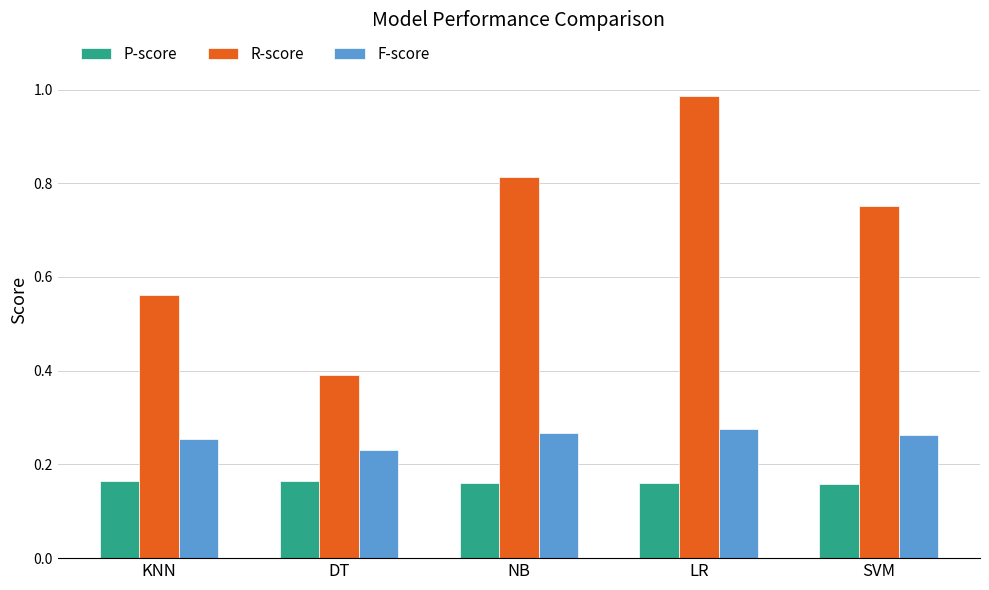

How many bars are there in total?

15